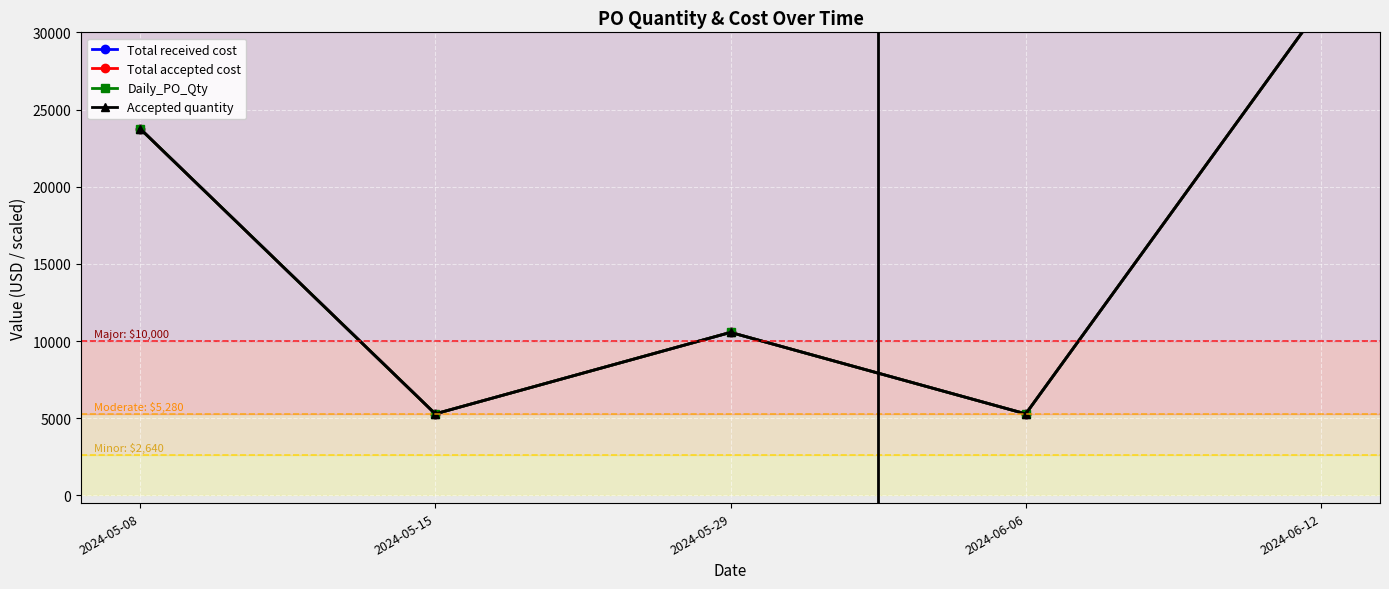

What value does the Daily_PO_Qty series have at 2024-05-15, to the nearest 100?

5300